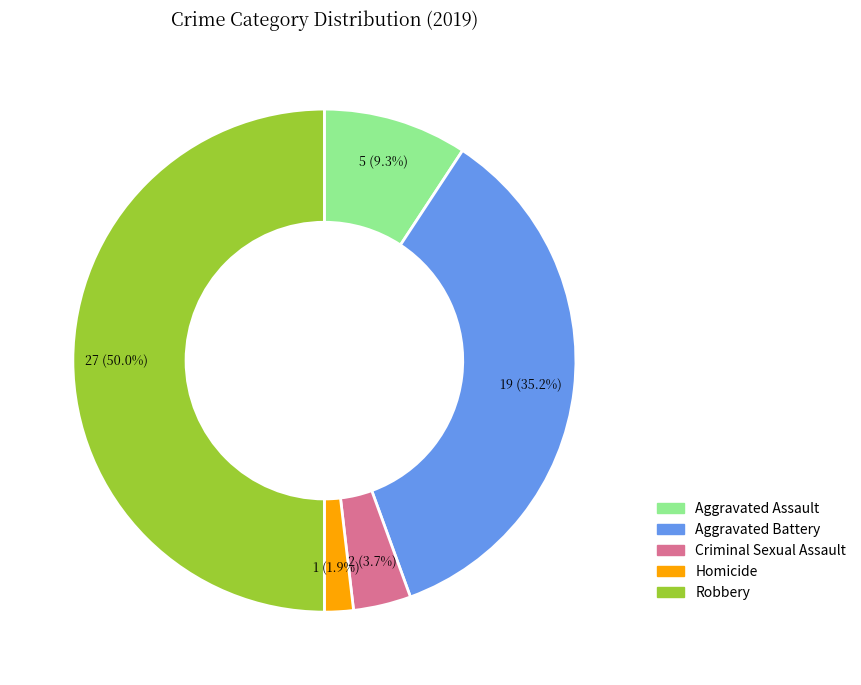

What percentage is the Robbery slice, to the nearest percent?

50%